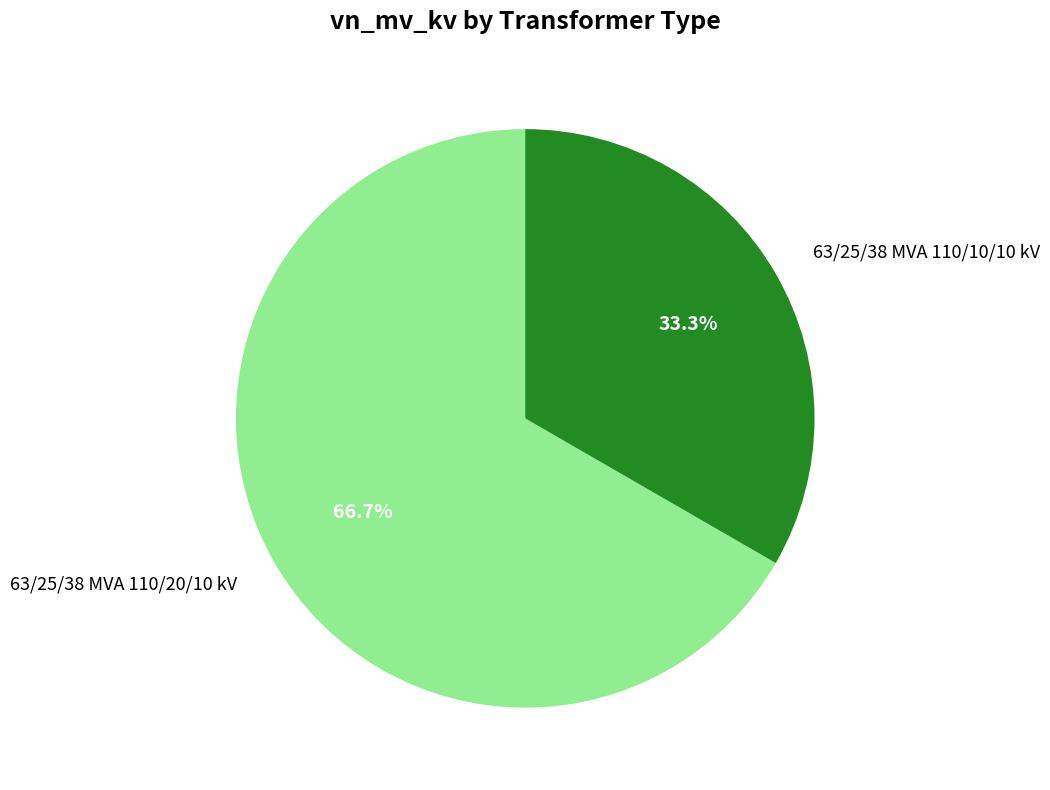

How many slices are in this pie chart?

2